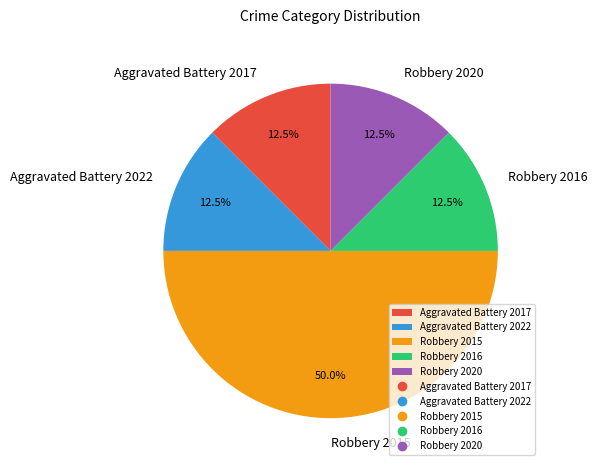

Which slice is the largest?

Robbery 2015